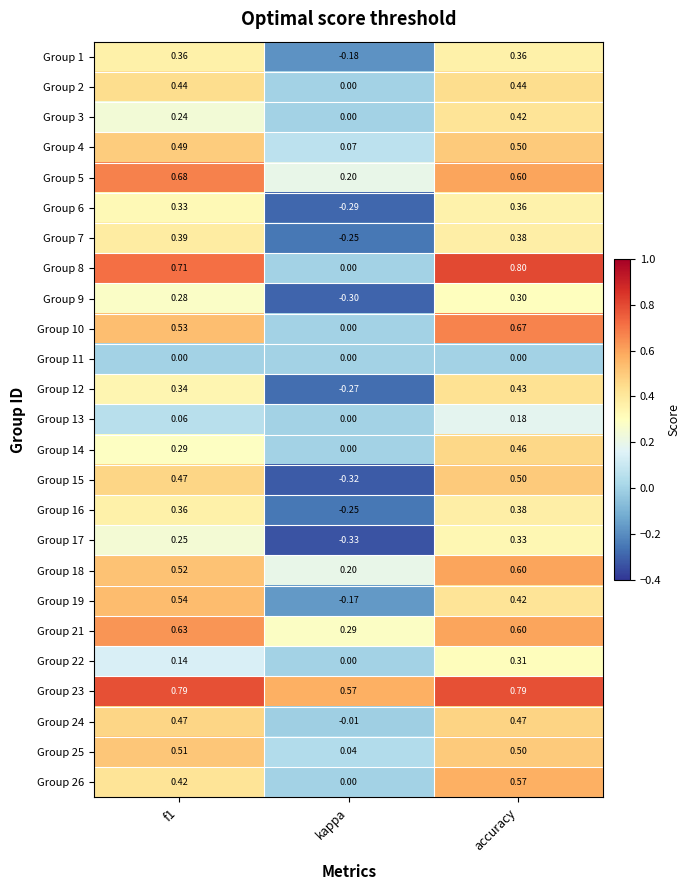

Which series has the widest spread of values?

Group 15